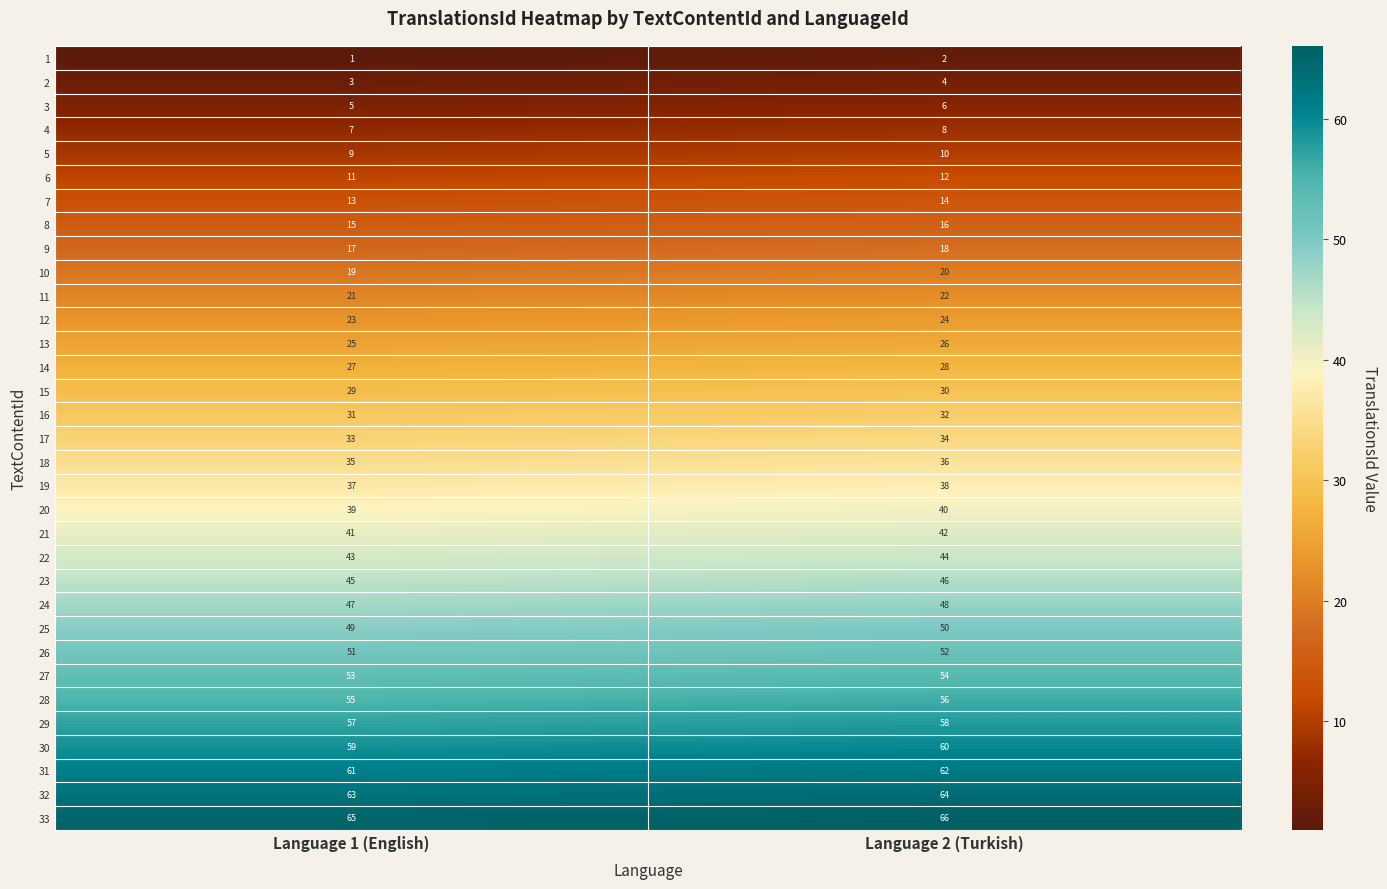

At which label is 17 closest to 33?

Language 1 (English)